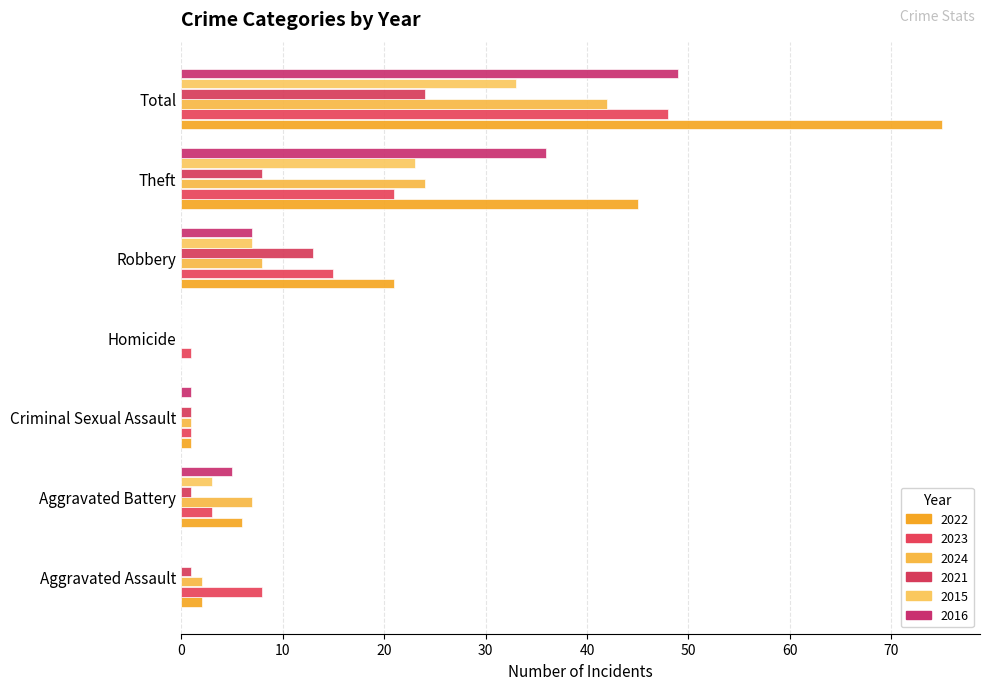

What position from the right is Theft?

2